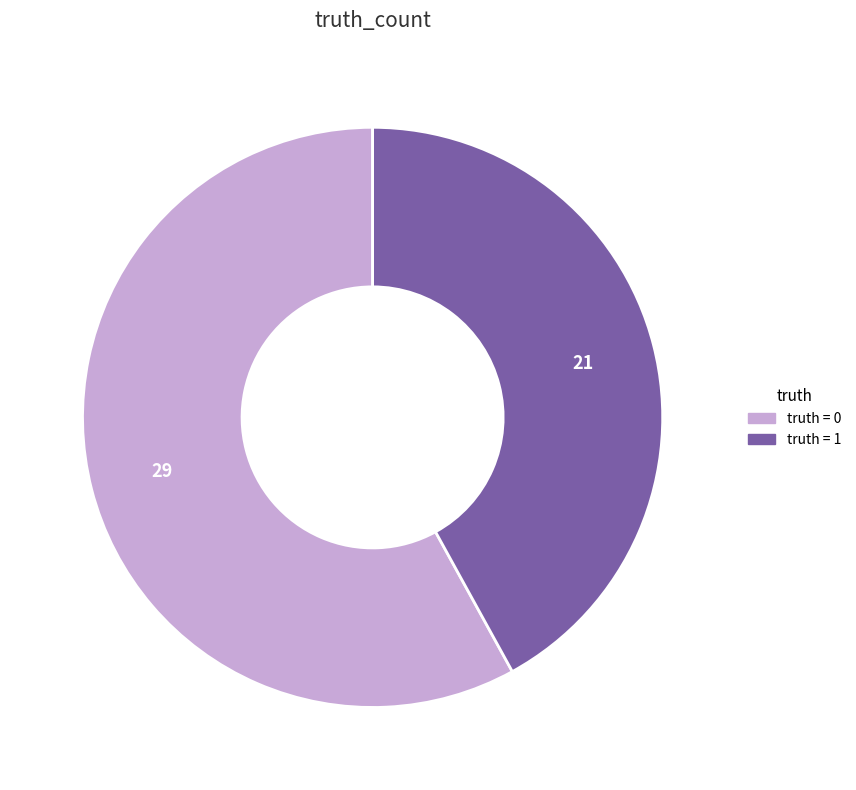

Is there any slice that represents more than half of the pie?

Yes